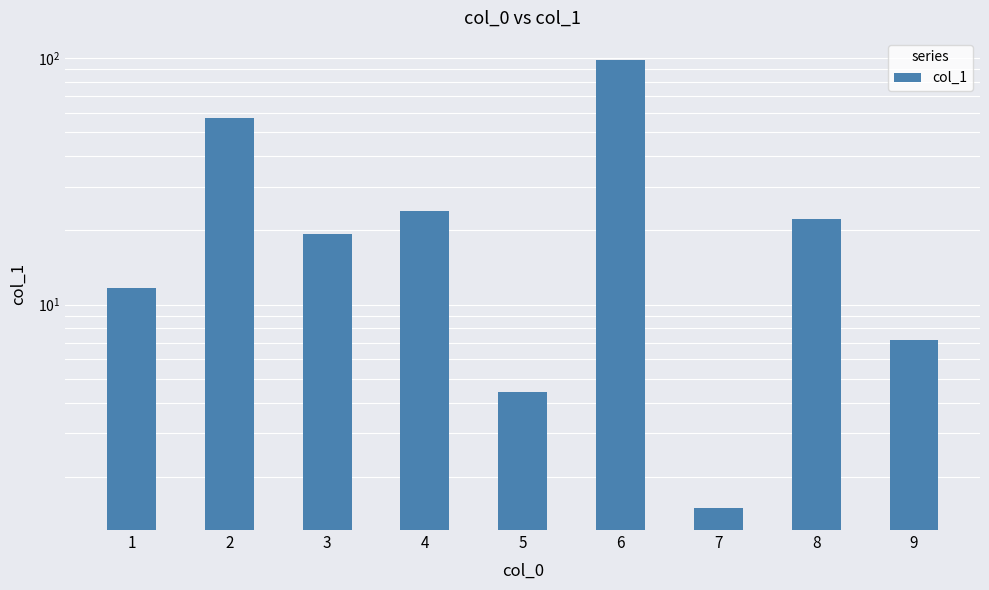

What is the change in value from 2 to 7?

-55.6